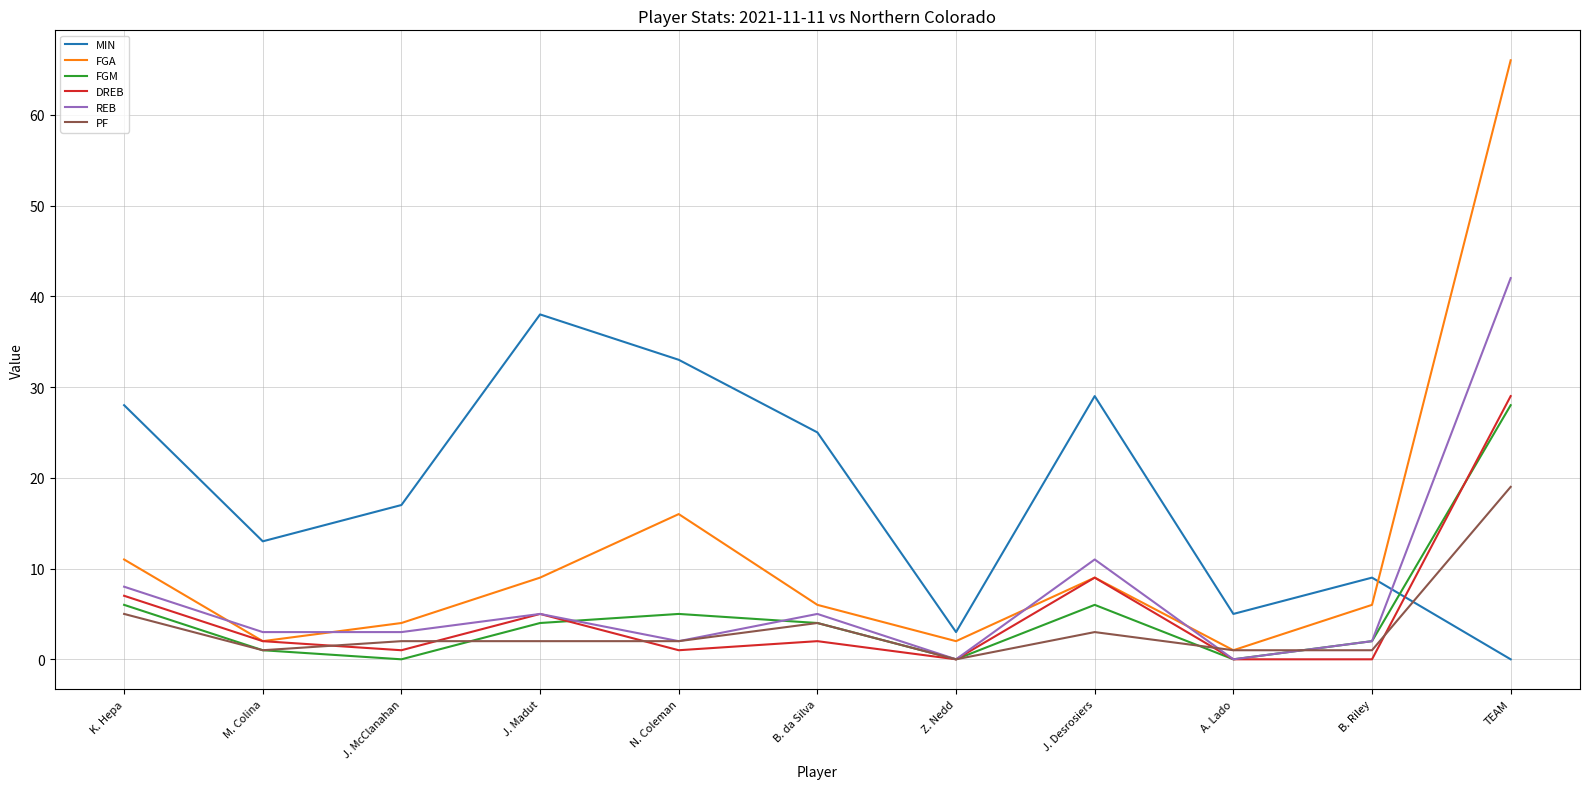

Where do MIN and REB first cross each other?

B. Riley and TEAM